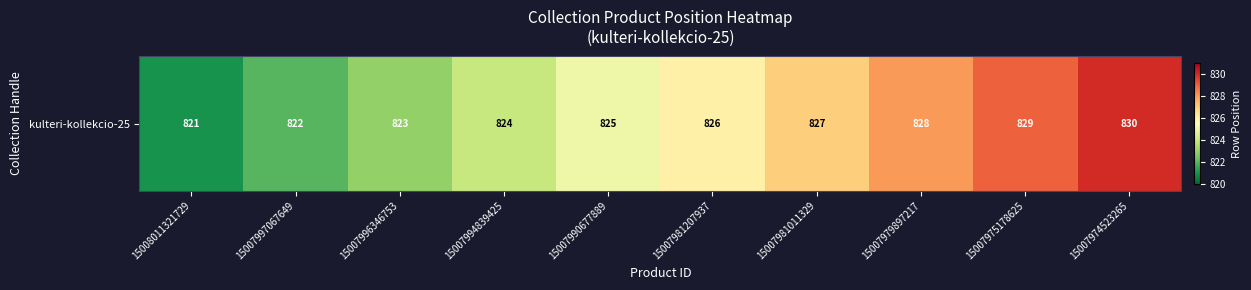

Which has a higher value, 15007981011329 or 15007996346753?

15007981011329